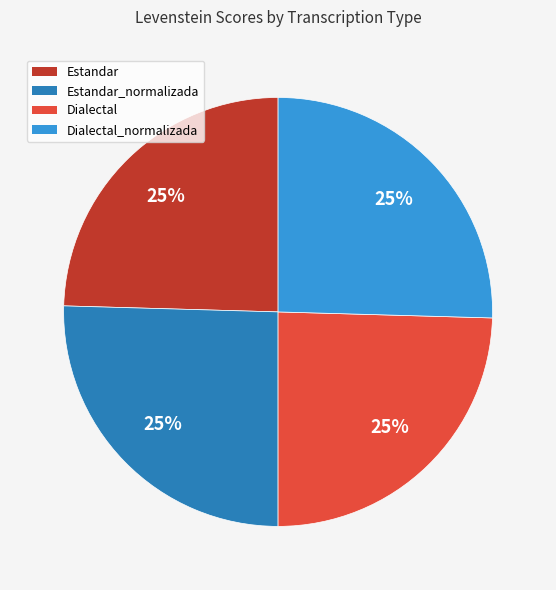

To the nearest percent, what is the combined percentage of Estandar_normalizada and Estandar?

50%